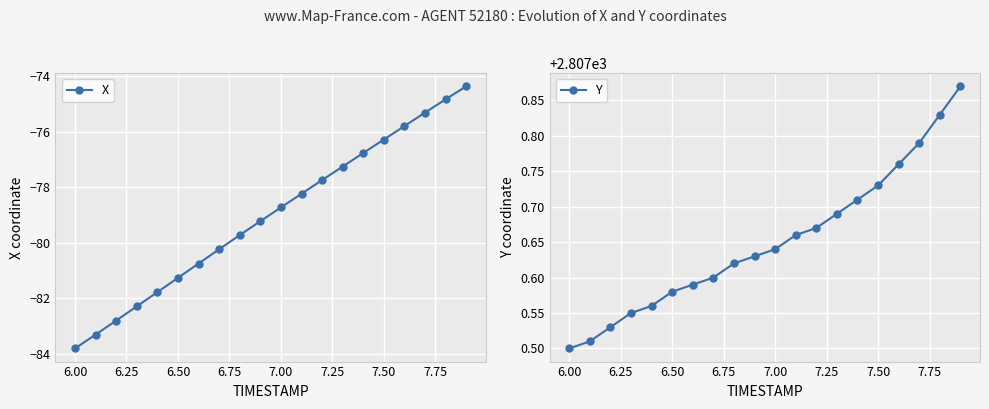

How many values in the X series are below -78?

12